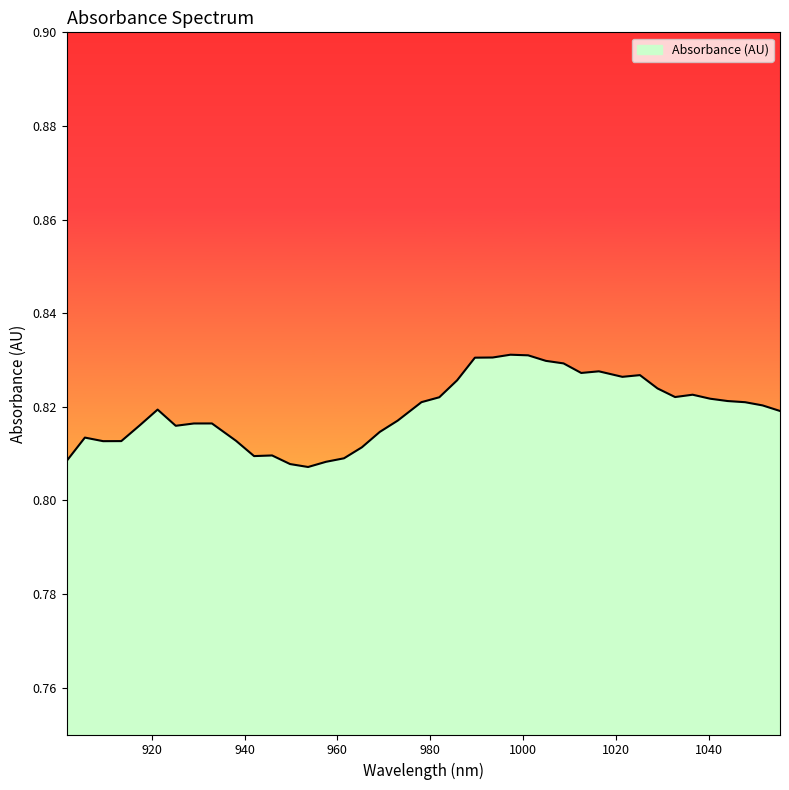

What is the smallest value displayed?

0.8